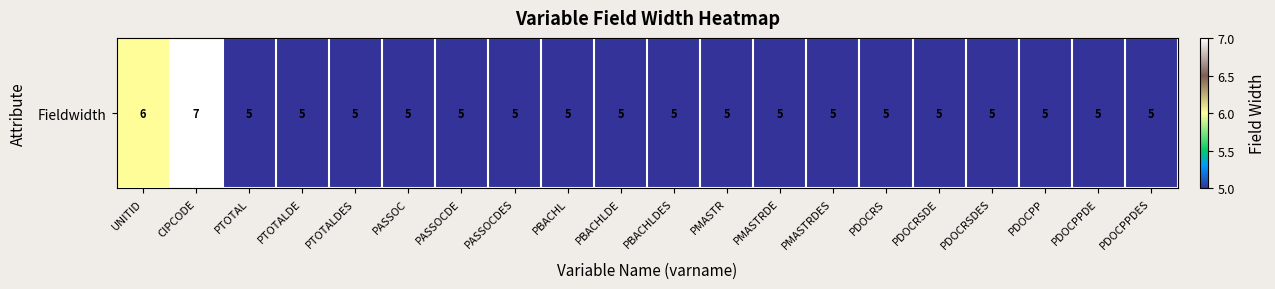

Approximately how many times larger is the value at PASSOCDES compared to PDOCRS?

1.0